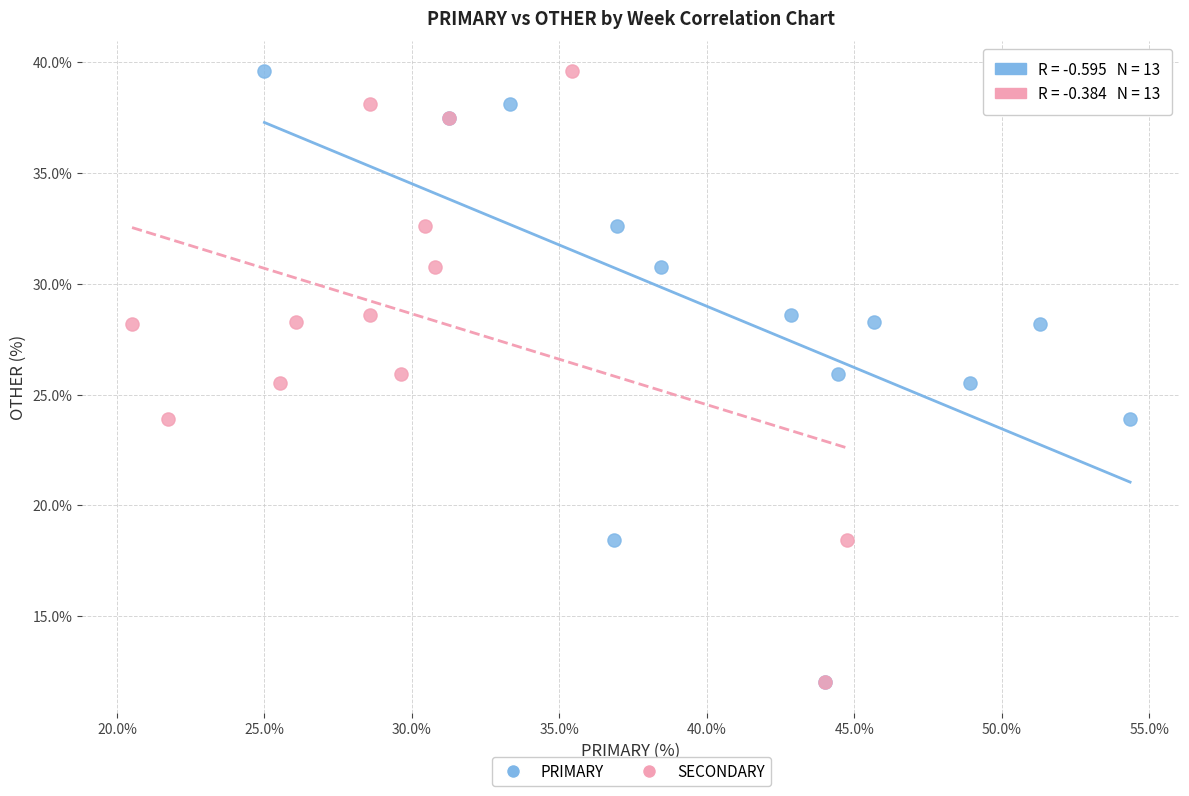

What are all the series names shown in the legend?

PRIMARY, SECONDARY